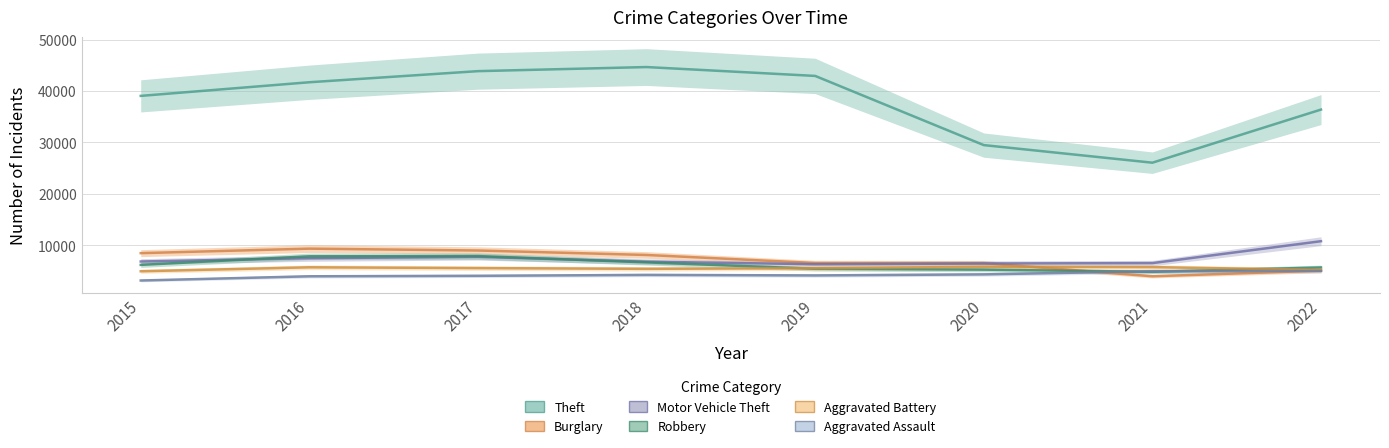

What is the difference between the second highest and second lowest values in the Aggravated Battery series?

549